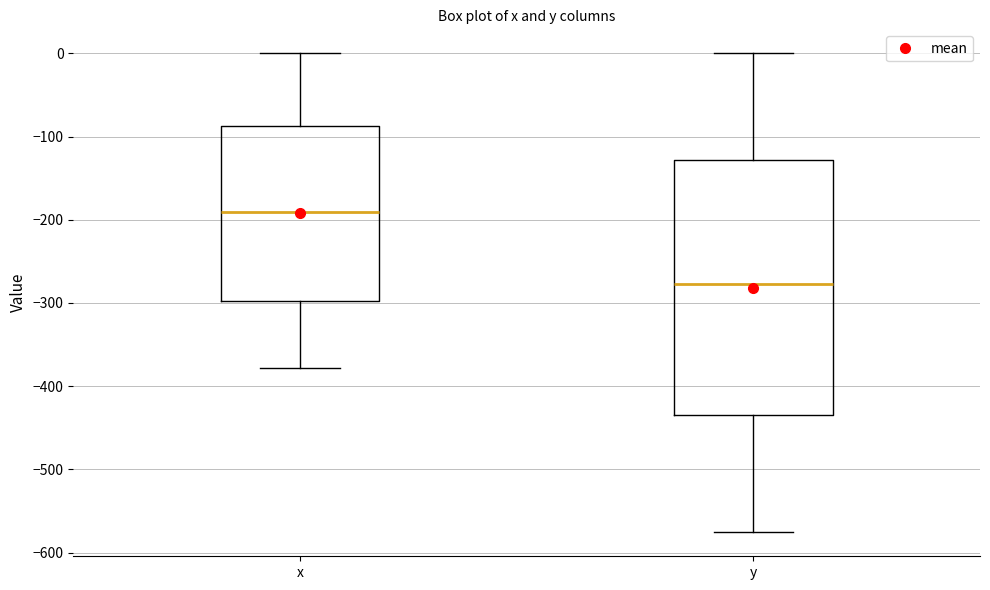

Reading left to right, read every box against the y-axis: the position of its median line, the range the box covers, and the ends of its whiskers. The values are not printed on the chart, so give them approximately, as read against the axis.

x: median -190, box -300 to -90, whiskers -380 to 0
y: median -280, box -430 to -130, whiskers -580 to 0